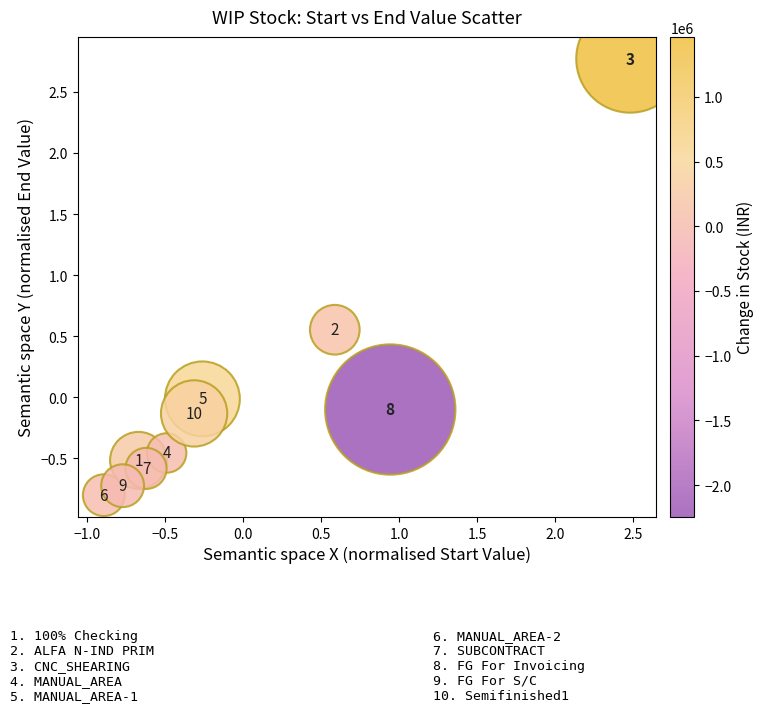

What is the range of Y values (max minus min)?

3.6